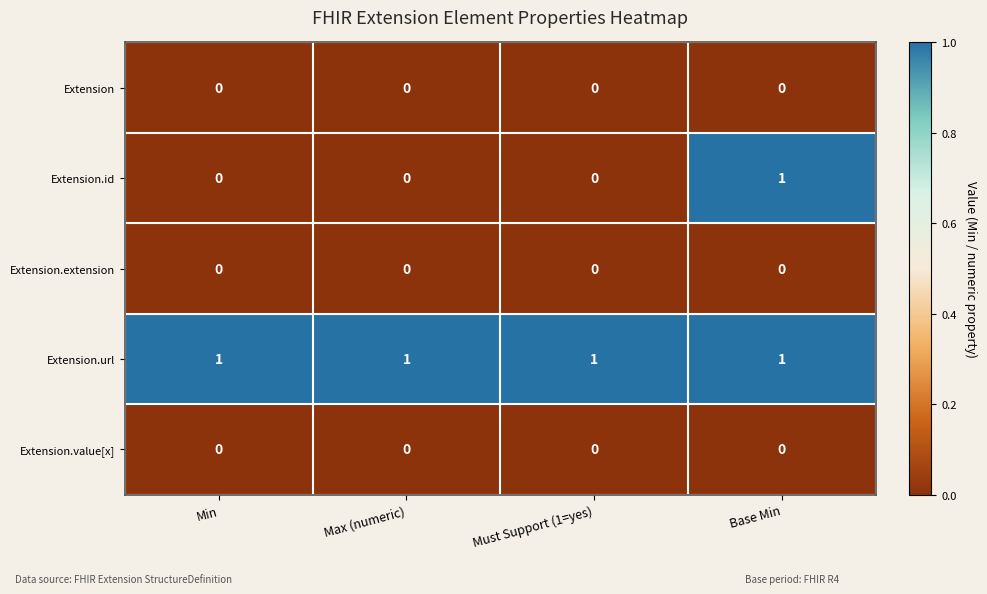

How many series are shown in this chart?

5